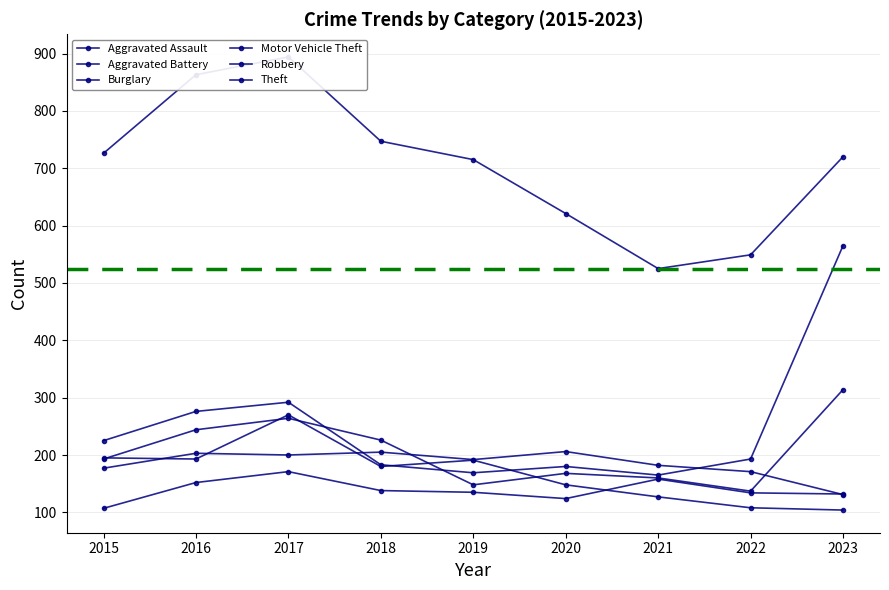

True or false: Motor Vehicle Theft has a value of 193 at 2022.

True